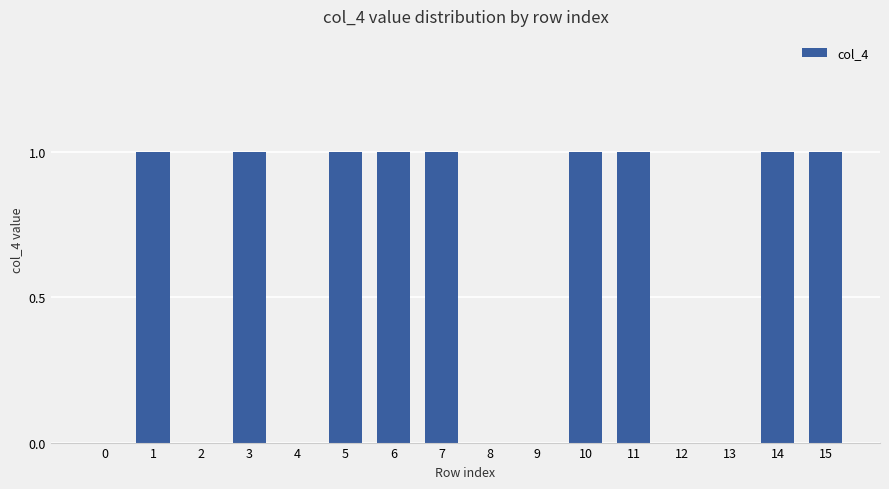

How many distinct data groups are displayed?

1